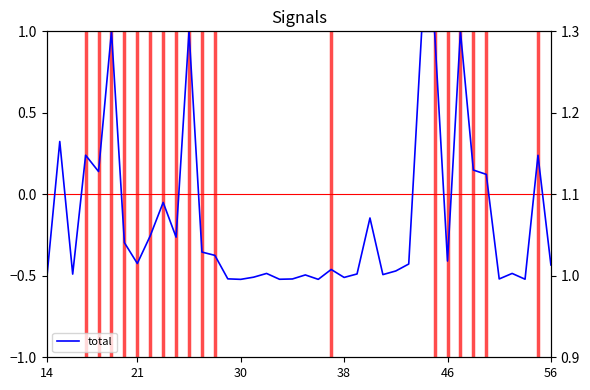

The value of area at 25 is 1.0. True or false?

True